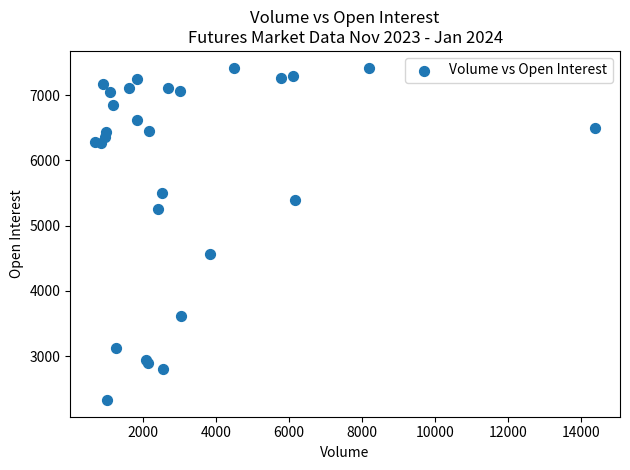

What Y value in the scatter plot is closest to 4873?

4562